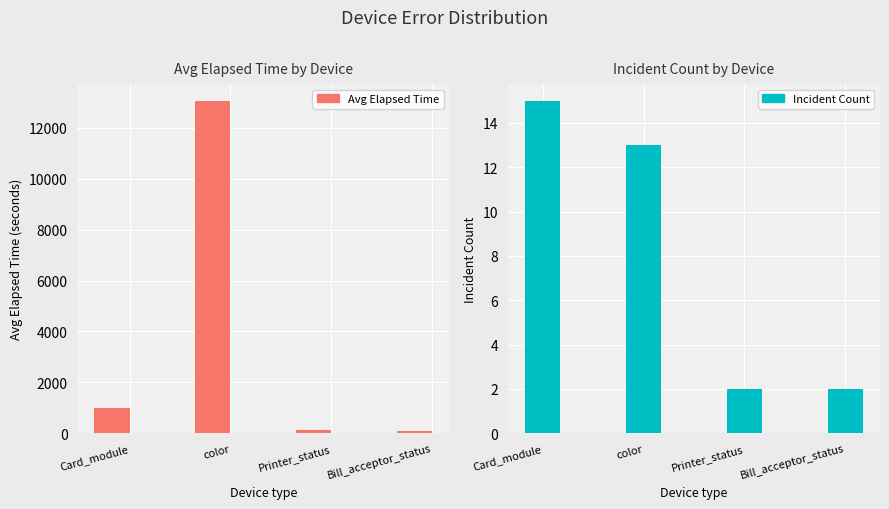

List the series in order of their peak value, lowest first.

Incident Count, Avg Elapsed Time